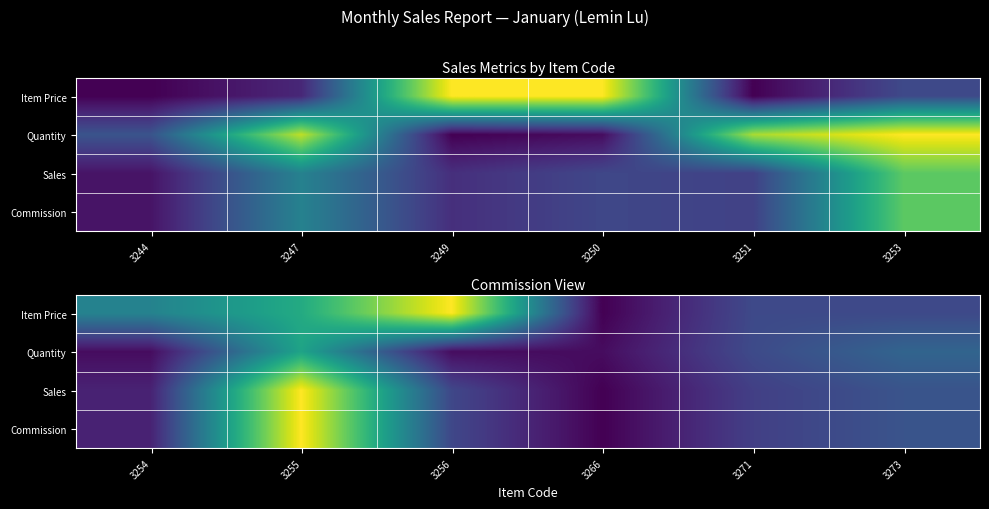

At 3273, list the series in order from smallest to largest.

Item Price, Commission, Sales, Quantity